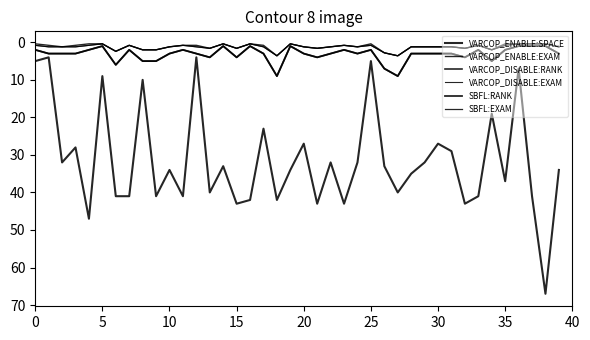

Does the chart display data point markers on the line(s)?

No